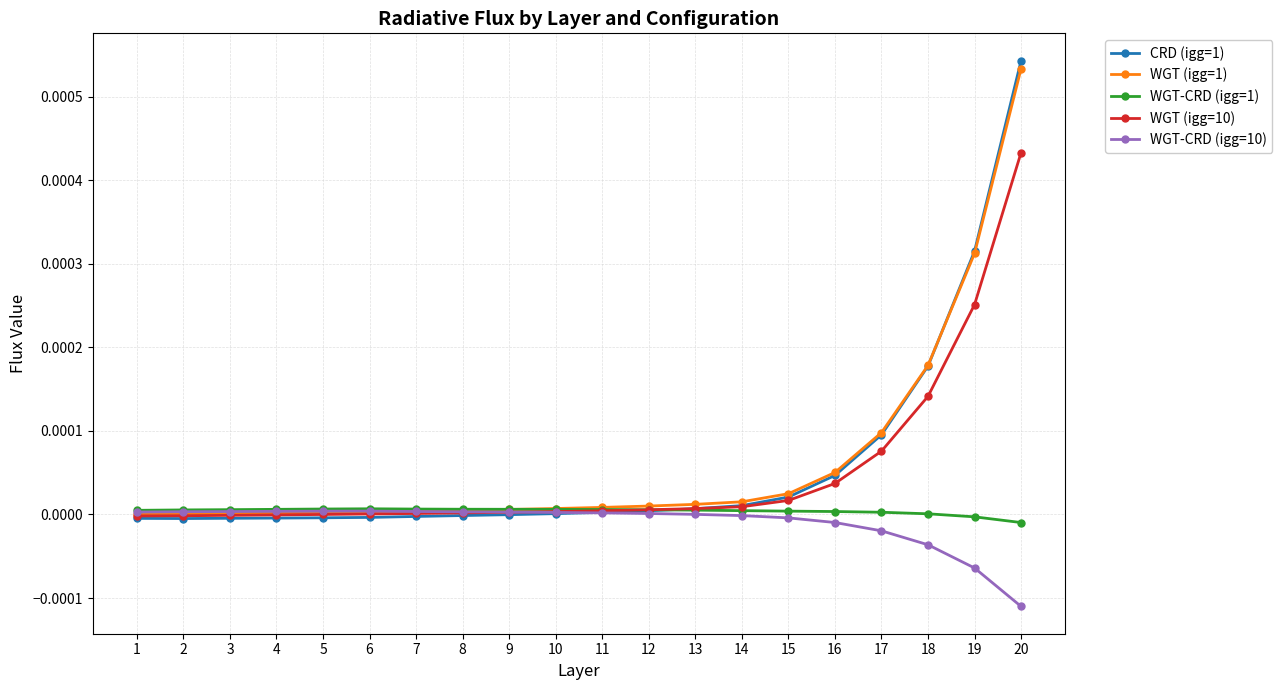

At which category is the sum across all series the highest?

20